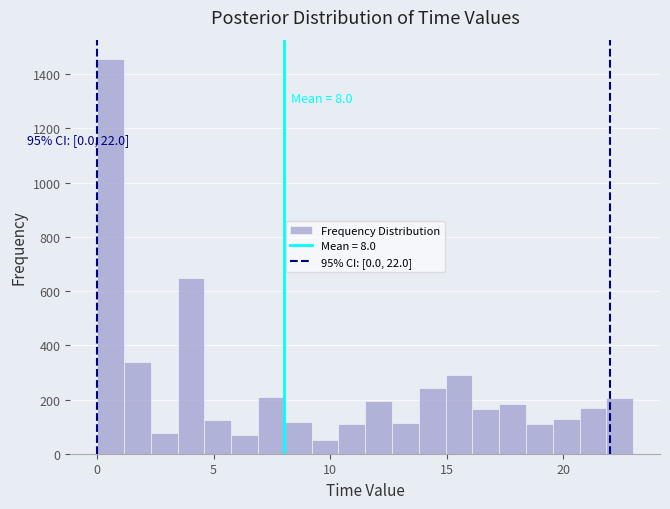

Read against the x-axis, roughly where is the centre of the tallest bar?

0.5